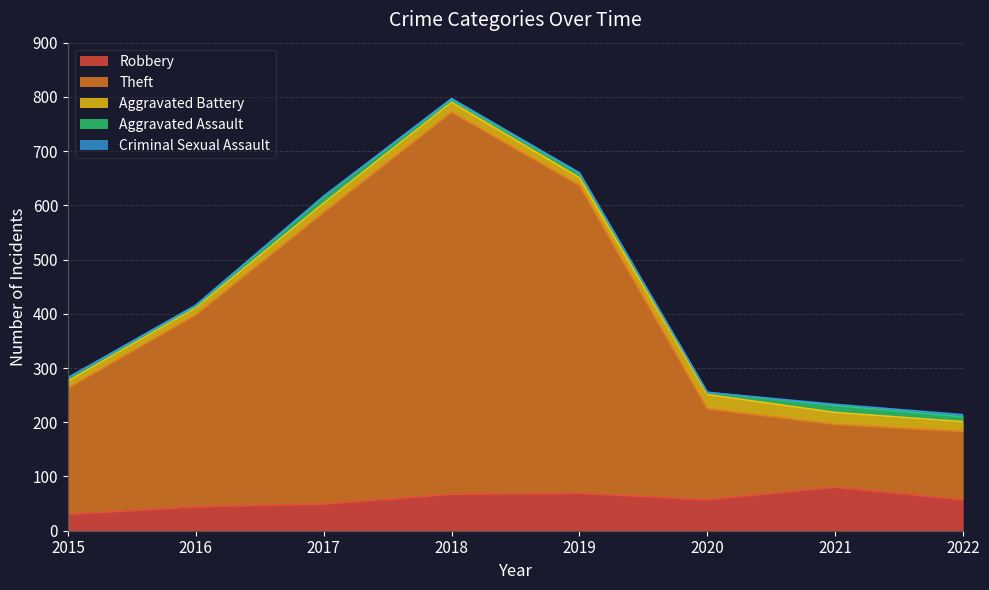

Which series has the widest spread of values?

Theft